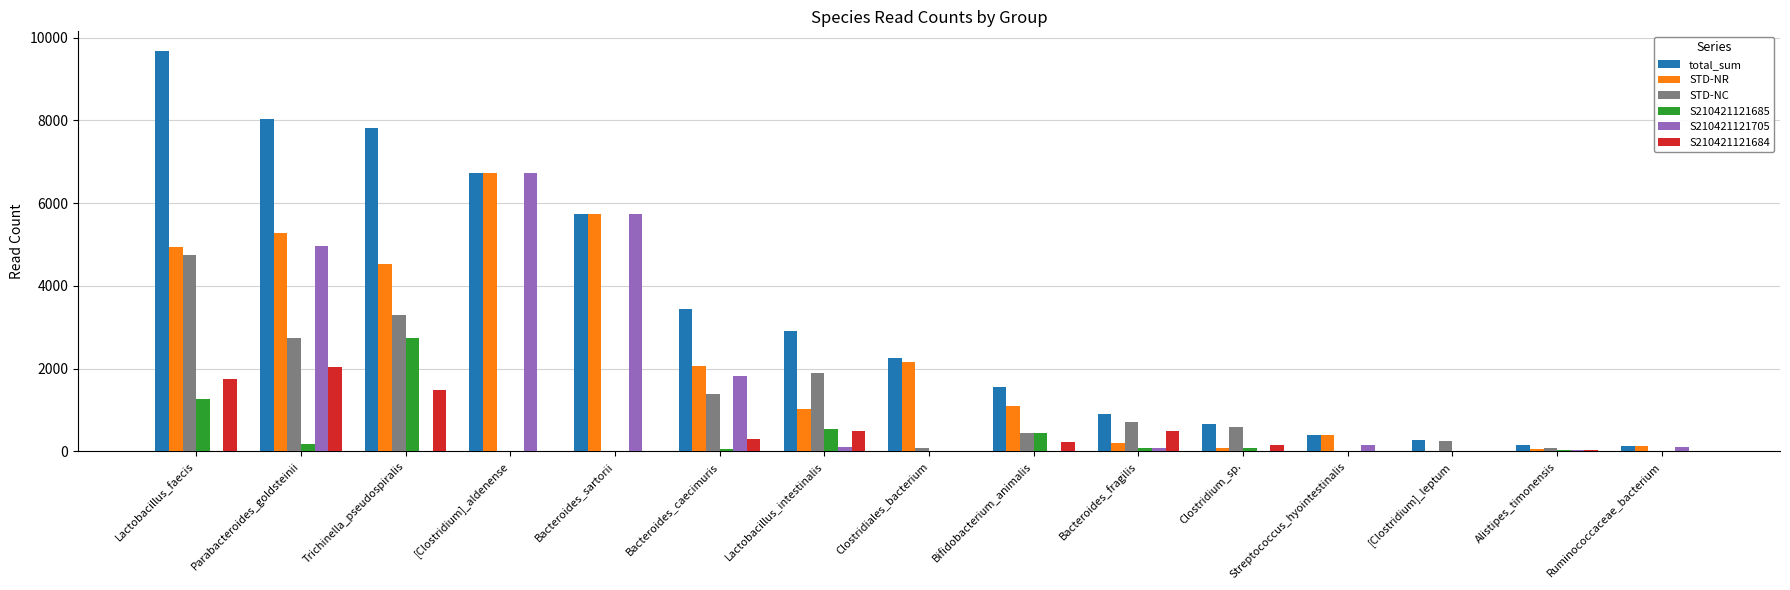

Between Trichinella_pseudospiralis and Streptococcus_hyointestinalis, which series saw the biggest shift?

total_sum